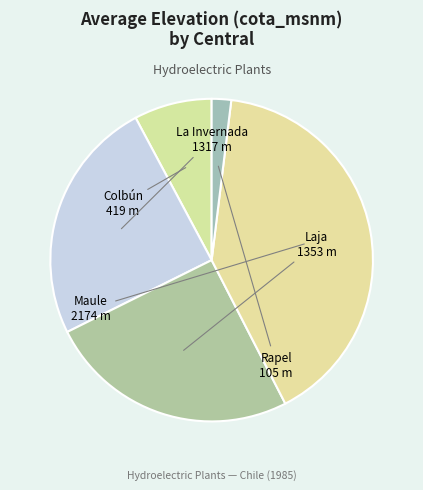

Rank the categories by value from highest to lowest.

Maule, Laja, La Invernada, Colbún, Rapel